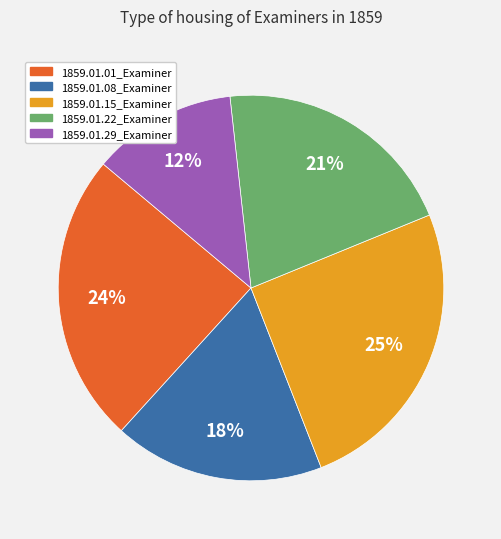

What percentage is the 1859.01.01_Examiner slice, to the nearest percent?

24%